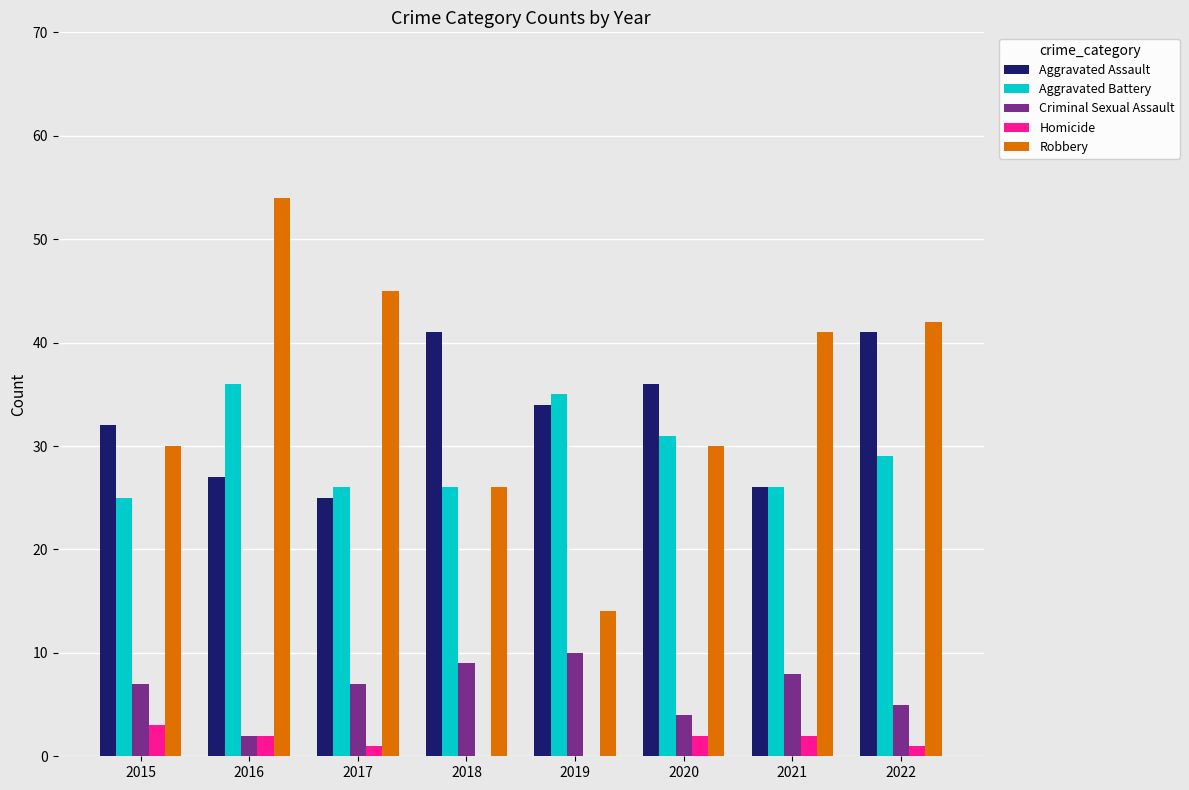

Reading right to left, transcribe all the data shown in this chart.

Aggravated Assault: 41	26	36	34	41	25	27	32
Aggravated Battery: 29	26	31	35	26	26	36	25
Criminal Sexual Assault: 5	8	4	10	9	7	2	7
Homicide: 1	2	2	0	0	1	2	3
Robbery: 42	41	30	14	26	45	54	30